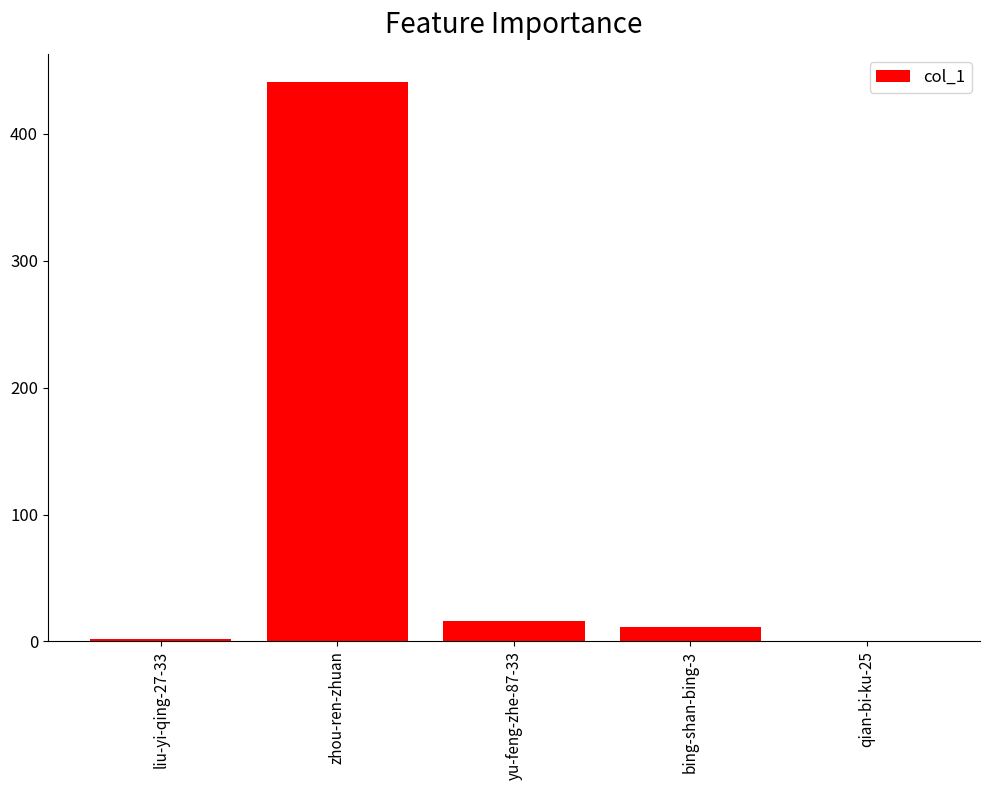

Reading right to left, list all the values displayed in this chart.

0	11	16	441	2